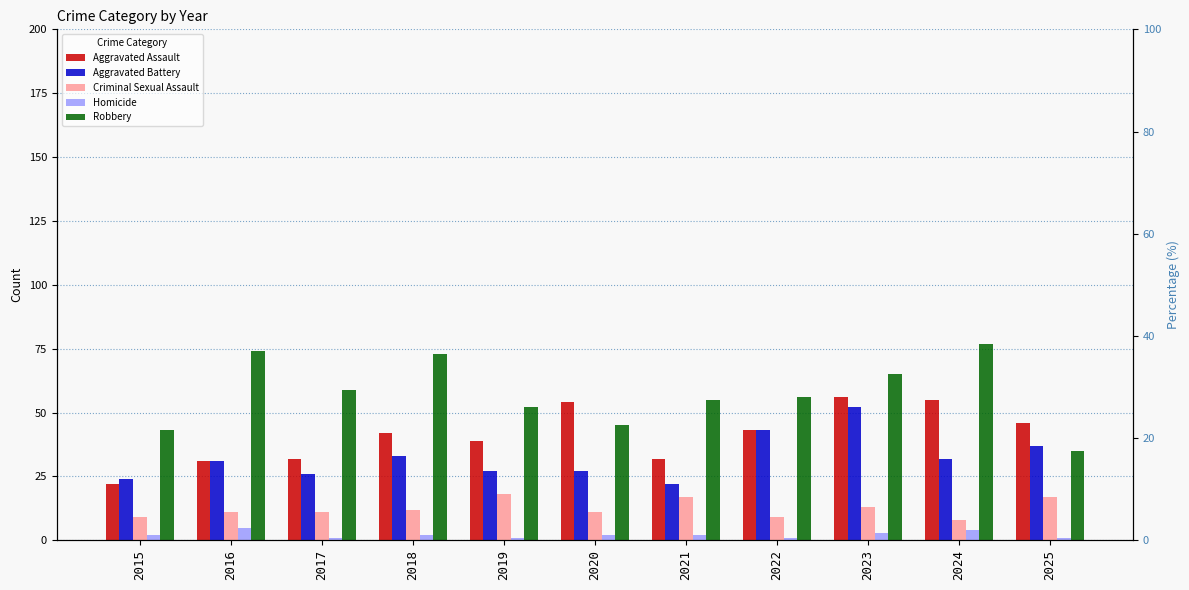

Reading left to right, list all the values displayed in this chart.

Aggravated Assault: 22	31	32	42	39	54	32	43	56	55	46
Aggravated Battery: 24	31	26	33	27	27	22	43	52	32	37
Criminal Sexual Assault: 9	11	11	12	18	11	17	9	13	8	17
Homicide: 2	5	1	2	1	2	2	1	3	4	1
Robbery: 43	74	59	73	52	45	55	56	65	77	35